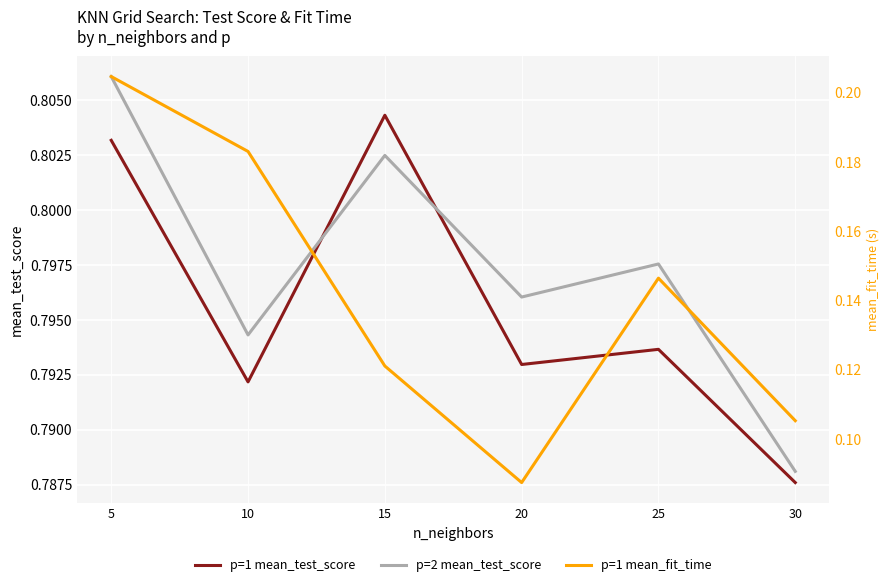

What is the difference between the p=1 mean_fit_time values at 15 and 5?

0.1